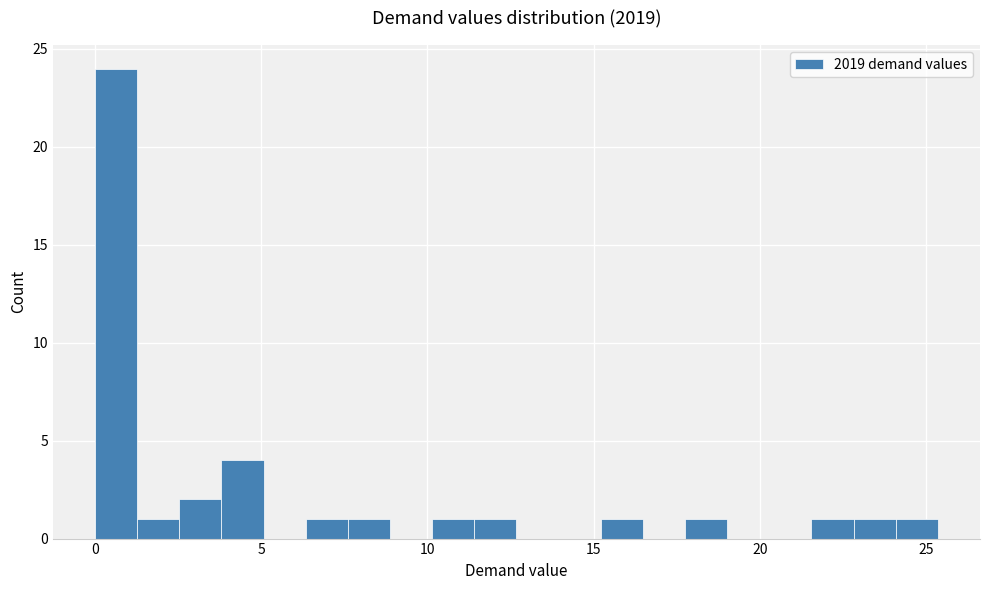

Read against the x-axis, roughly where is the centre of the tallest bar?

0.5